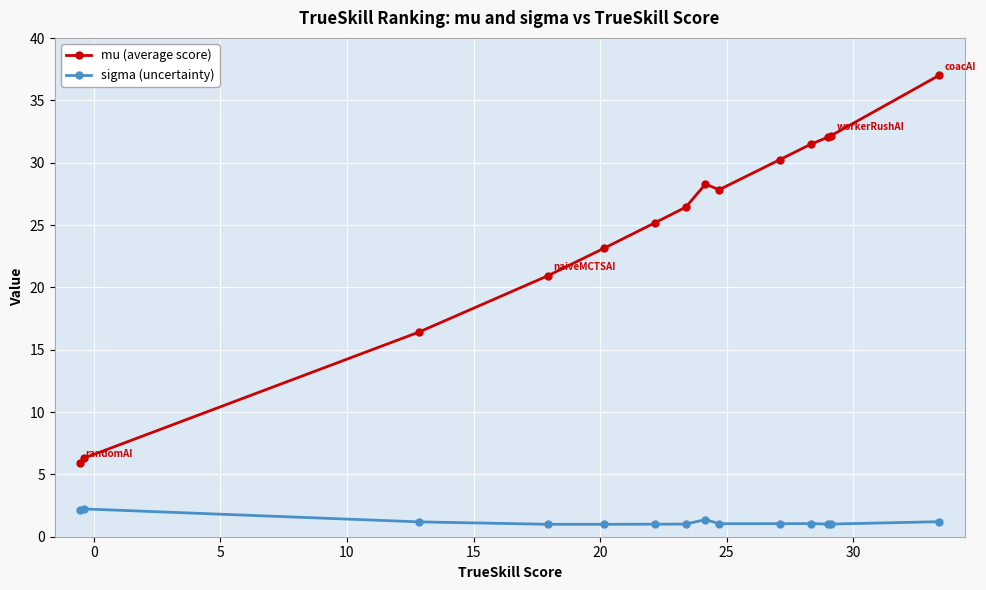

What is the sum of all mu (average score) values?

343.4